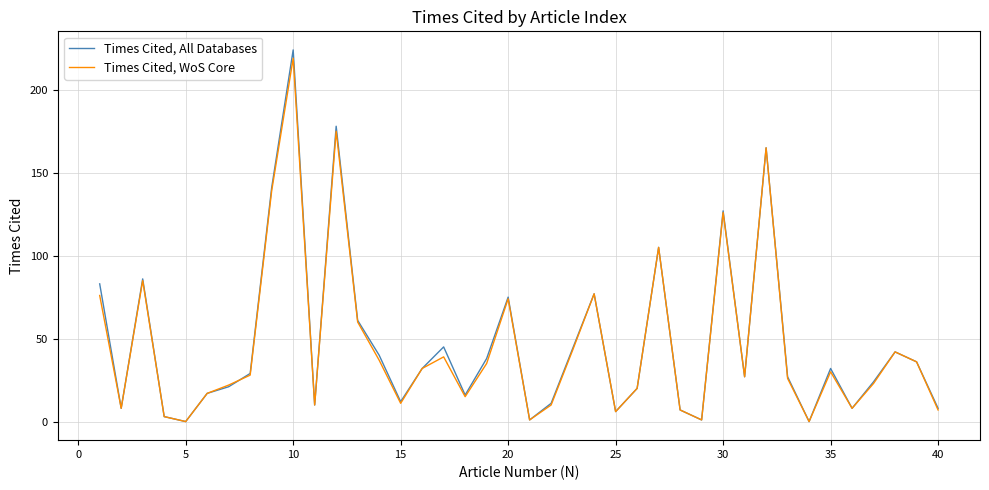

What is the sum of all Times Cited, All Databases values?

1887